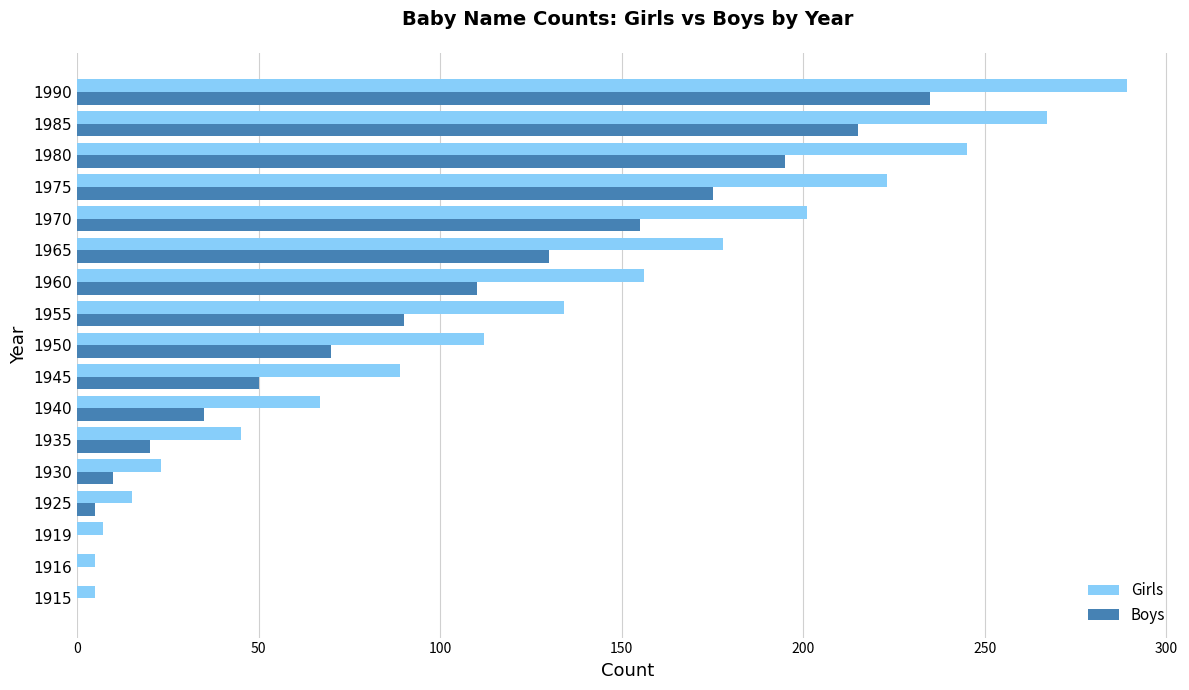

Which series changed the most between 1930 and 1940?

Girls